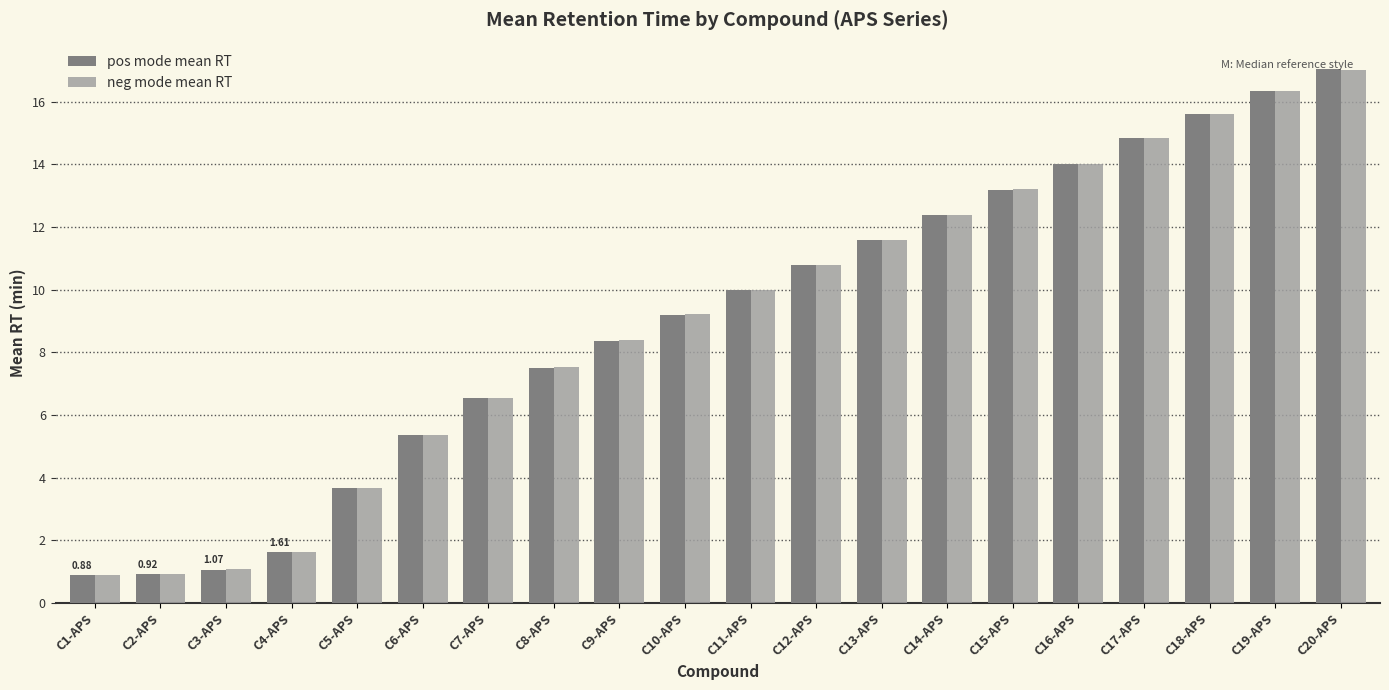

How many bars are there in each group?

2